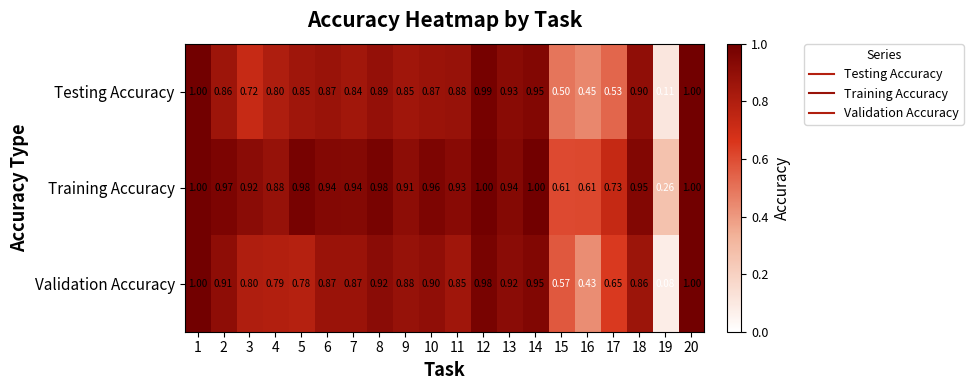

Which series has the largest range (max minus min)?

Validation Accuracy